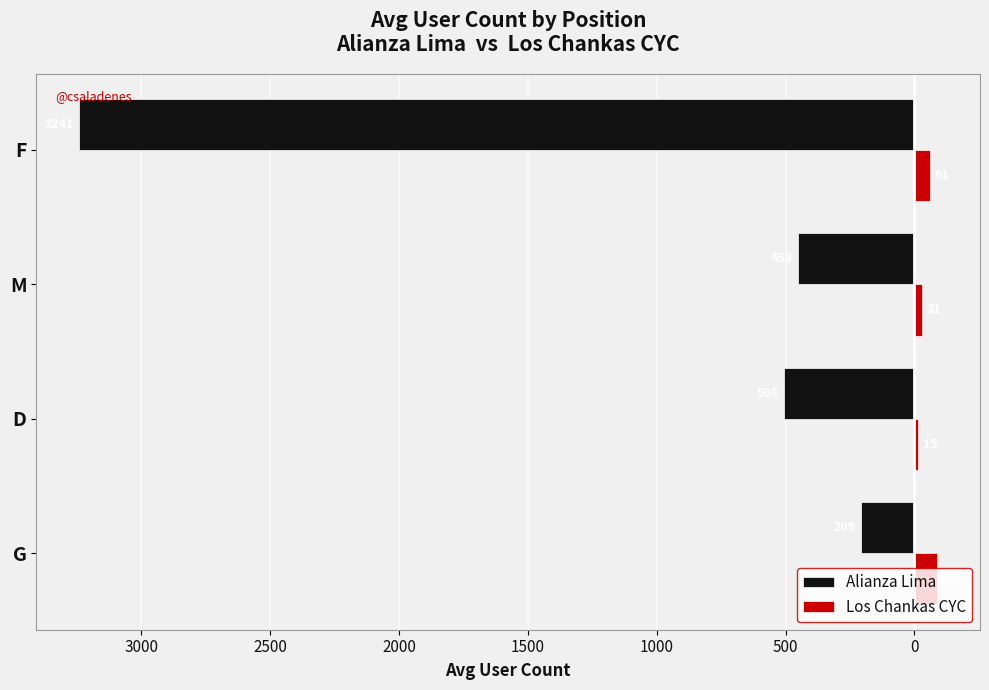

What are all the series names shown in the legend?

Alianza Lima, Los Chankas CYC